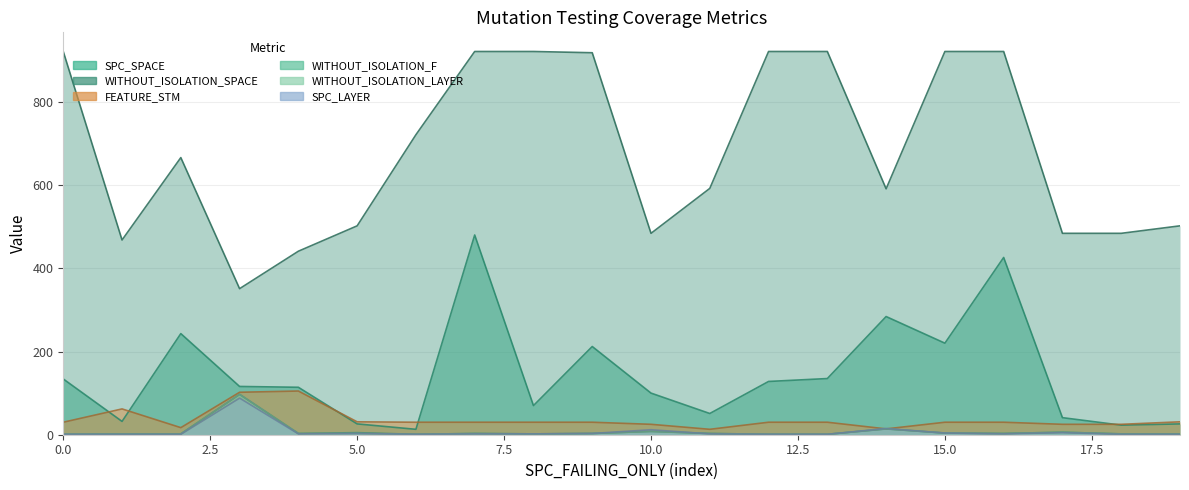

Does the chart display data point markers on the line(s)?

No